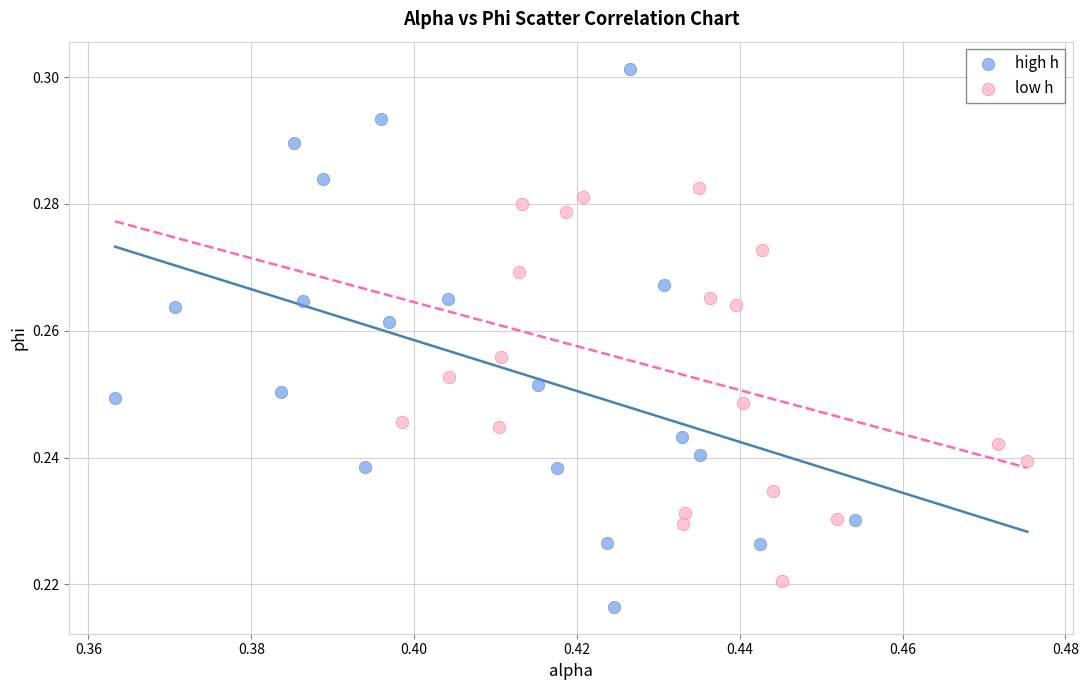

Which series reaches the minimum Y coordinate?

high h